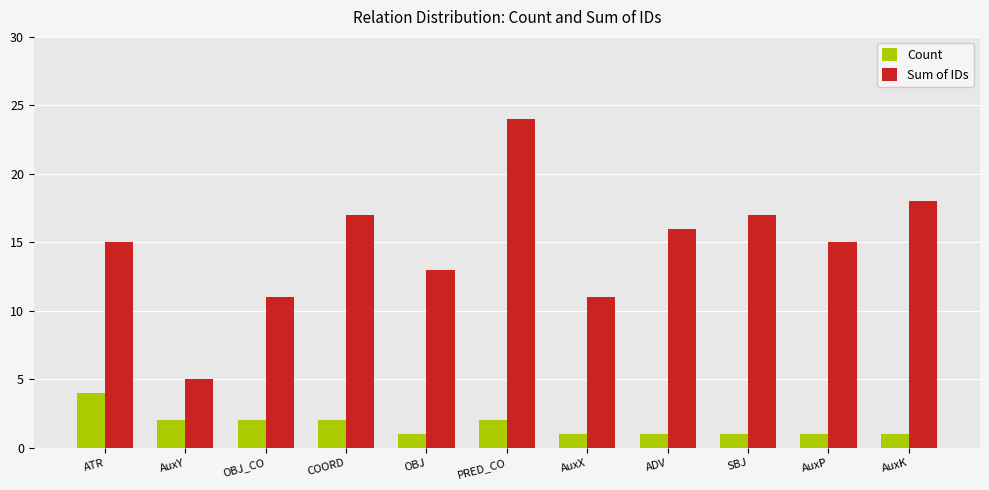

Reading left to right, transcribe all the data shown in this chart.

Count: ATR=4	AuxY=2	OBJ_CO=2	COORD=2	OBJ=1	PRED_CO=2	AuxX=1	ADV=1	SBJ=1	AuxP=1	AuxK=1
Sum of IDs: ATR=15	AuxY=5	OBJ_CO=11	COORD=17	OBJ=13	PRED_CO=24	AuxX=11	ADV=16	SBJ=17	AuxP=15	AuxK=18